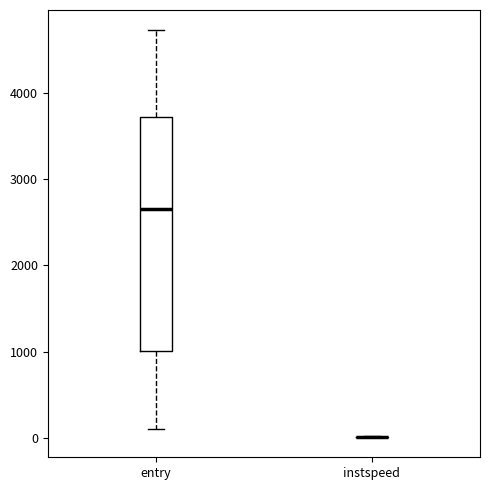

Reading left to right, read every box against the y-axis: the position of its median line, the range the box covers, and the ends of its whiskers. The values are not printed on the chart, so give them approximately, as read against the axis.

entry: median 2700, box 1000 to 3700, whiskers 100 to 4700
instspeed: box collapsed to a line at 0, whiskers 0 to 0